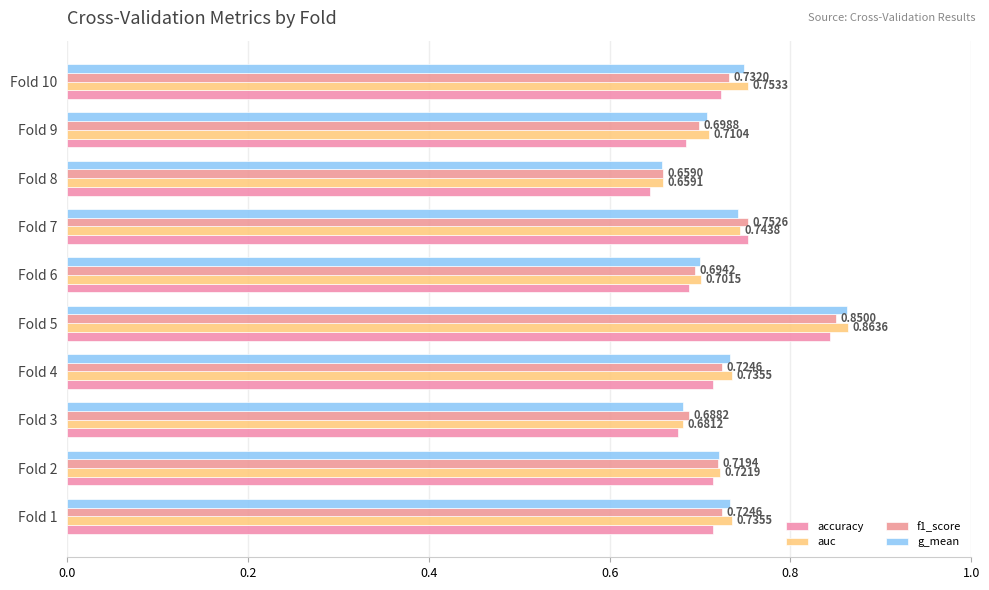

How many data points does each series have?

10